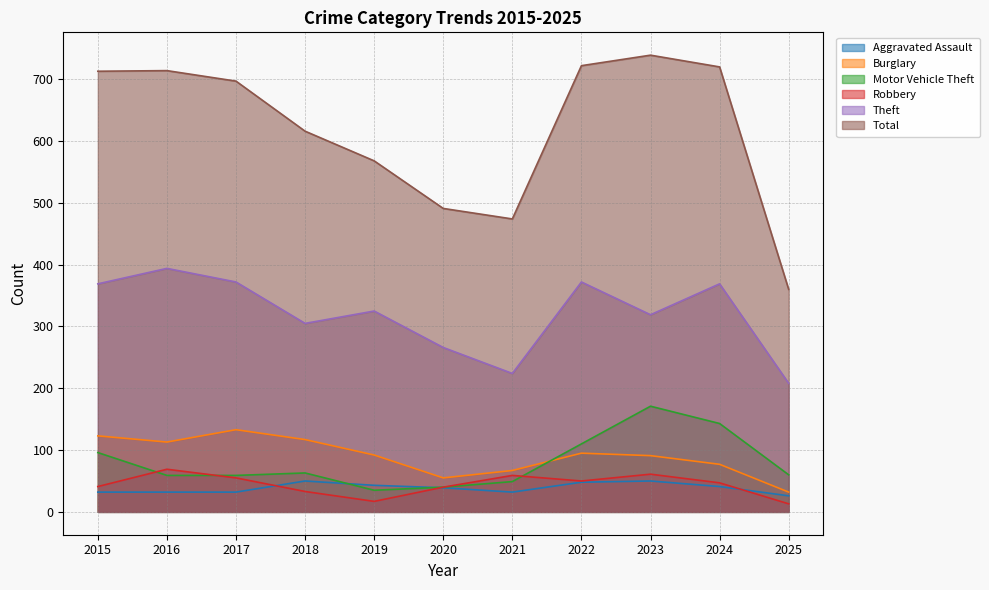

What is the difference between the highest and lowest values at 2024?

679